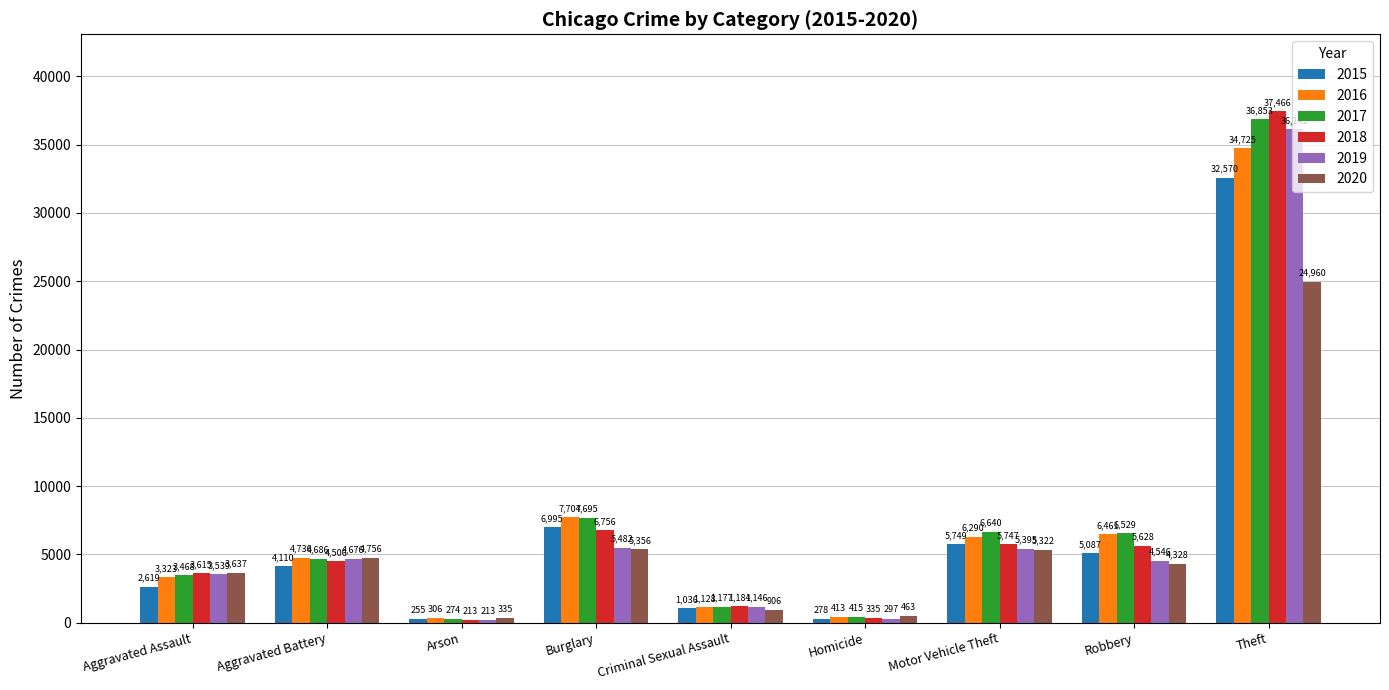

Reading right to left, extract all data points from this chart.

2015: 32570	5087	5749	278	1036	6995	255	4110	2619
2016: 34725	6461	6290	413	1128	7704	306	4736	3323
2017: 36853	6529	6640	415	1177	7695	274	4686	3468
2018: 37466	5628	5747	335	1184	6756	213	4506	3615
2019: 36142	4546	5395	297	1146	5482	213	4676	3539
2020: 24960	4328	5322	463	906	5356	335	4756	3637